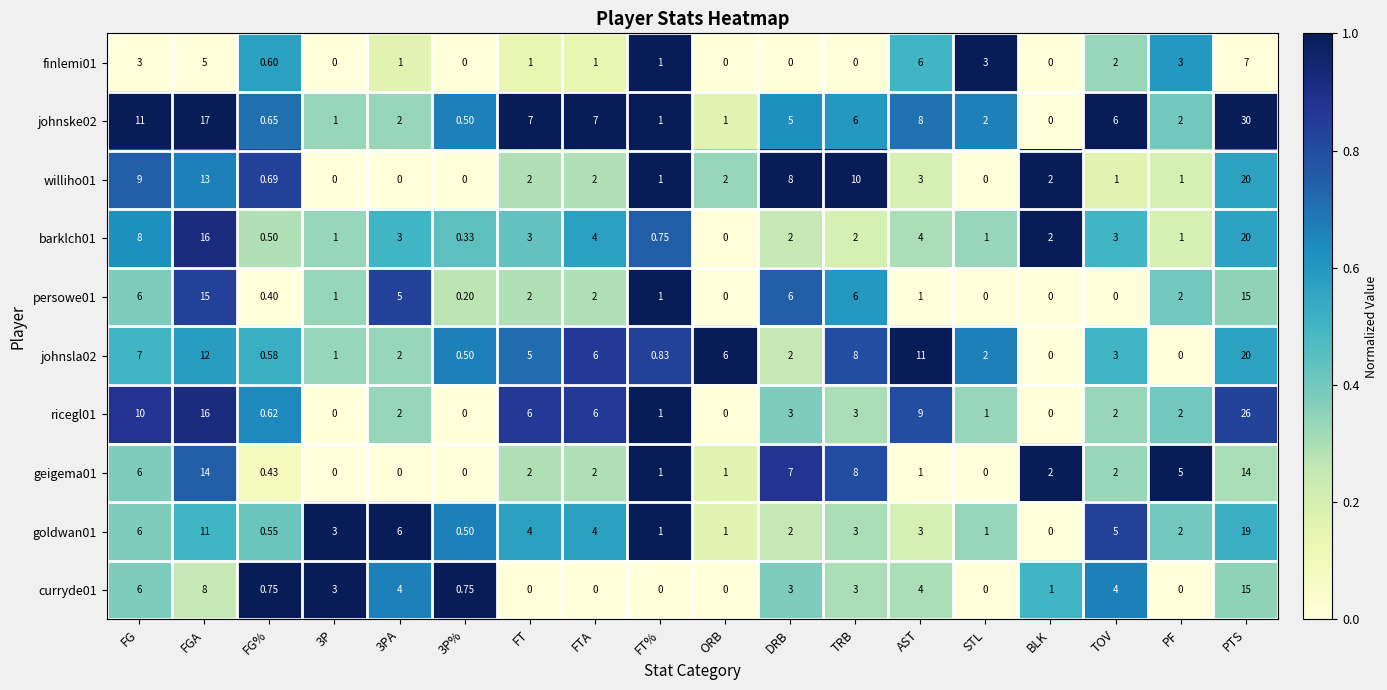

At which label does johnske02 reach its peak?

PTS